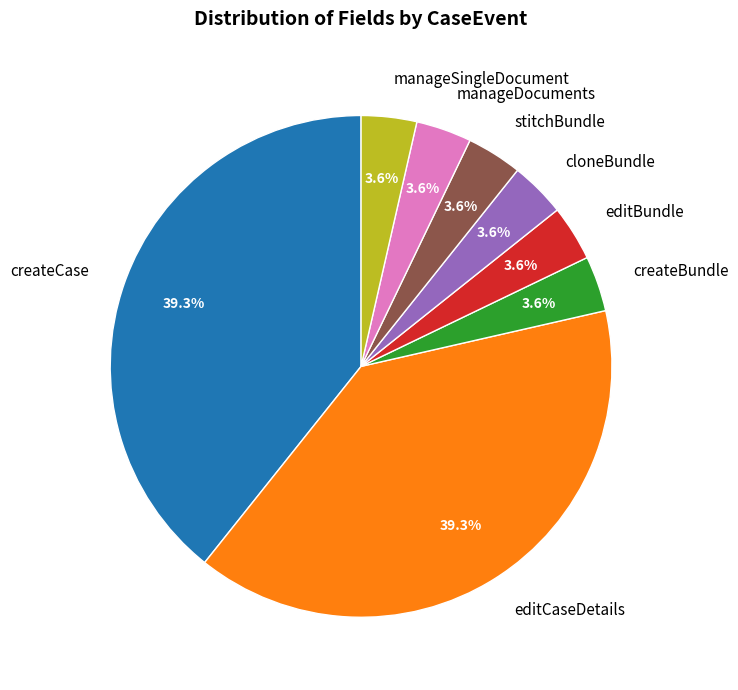

Combined, do cloneBundle and stitchBundle account for over 50%?

No